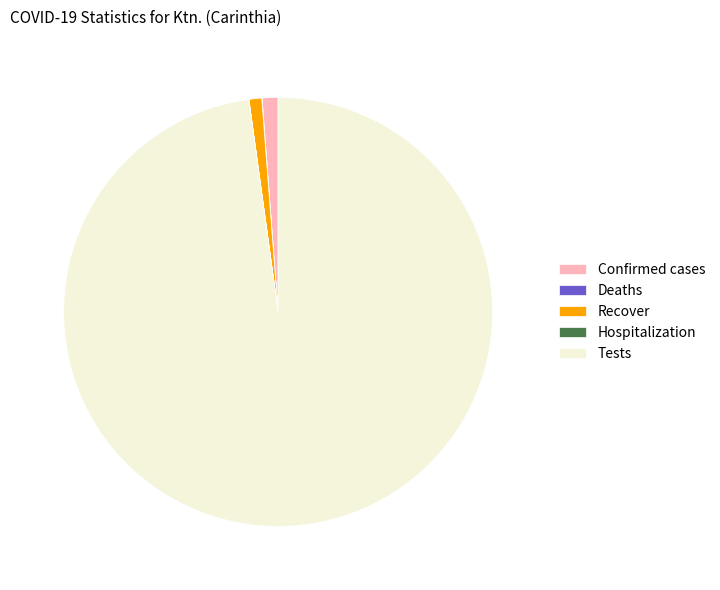

Does any single category account for the majority?

Yes